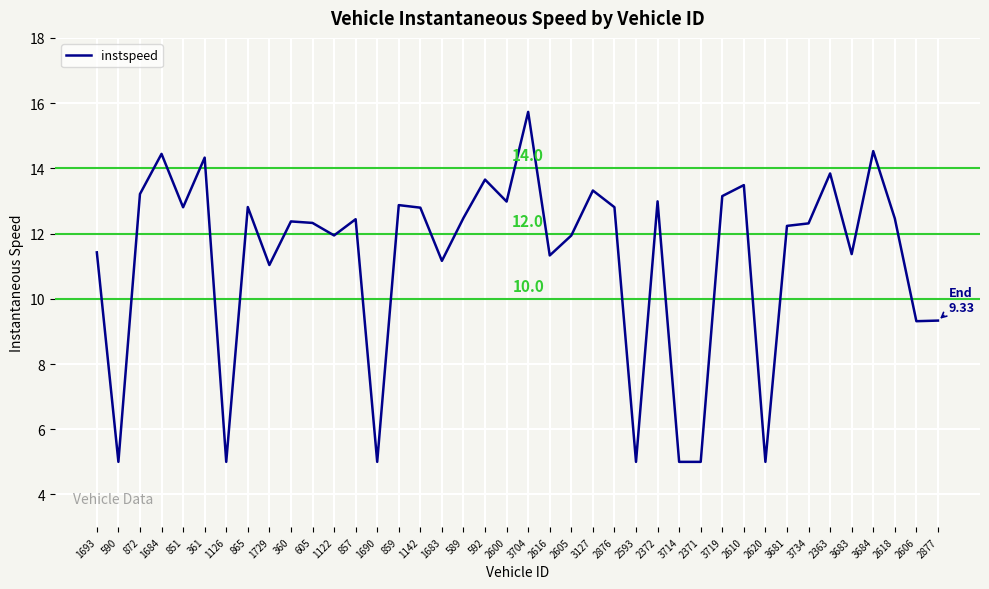

What position from the right is 2593?

15